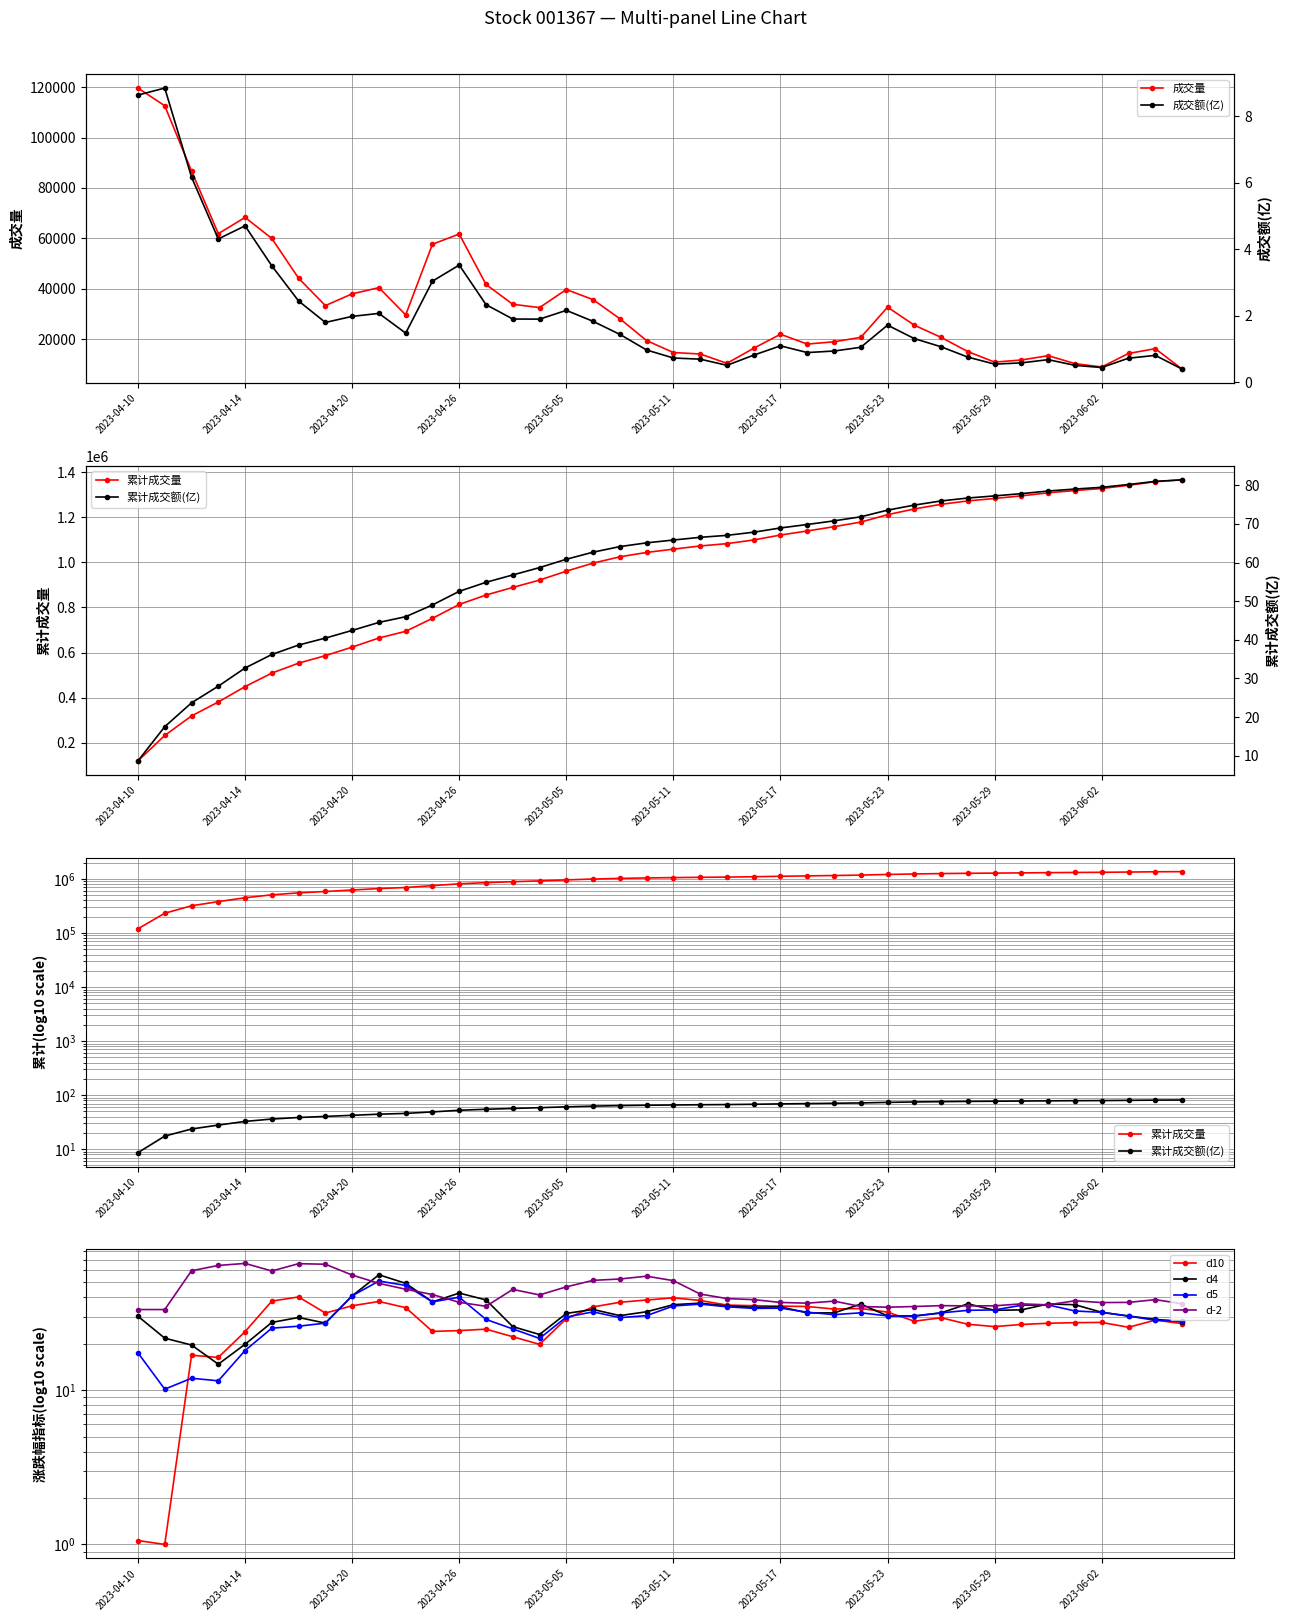

Which series has the largest range (max minus min)?

成交量